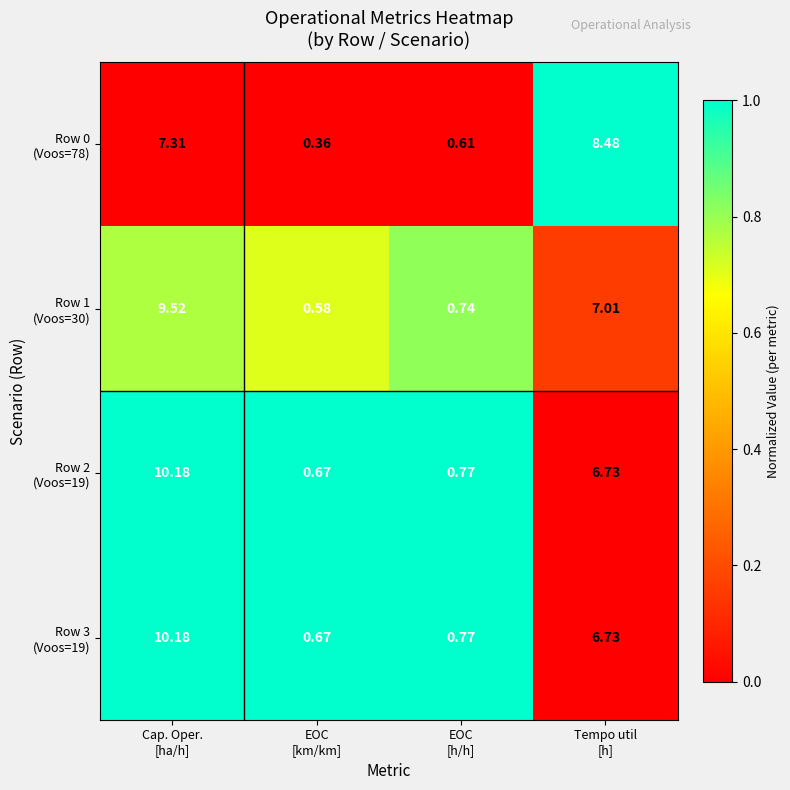

How many data points does each series have?

4